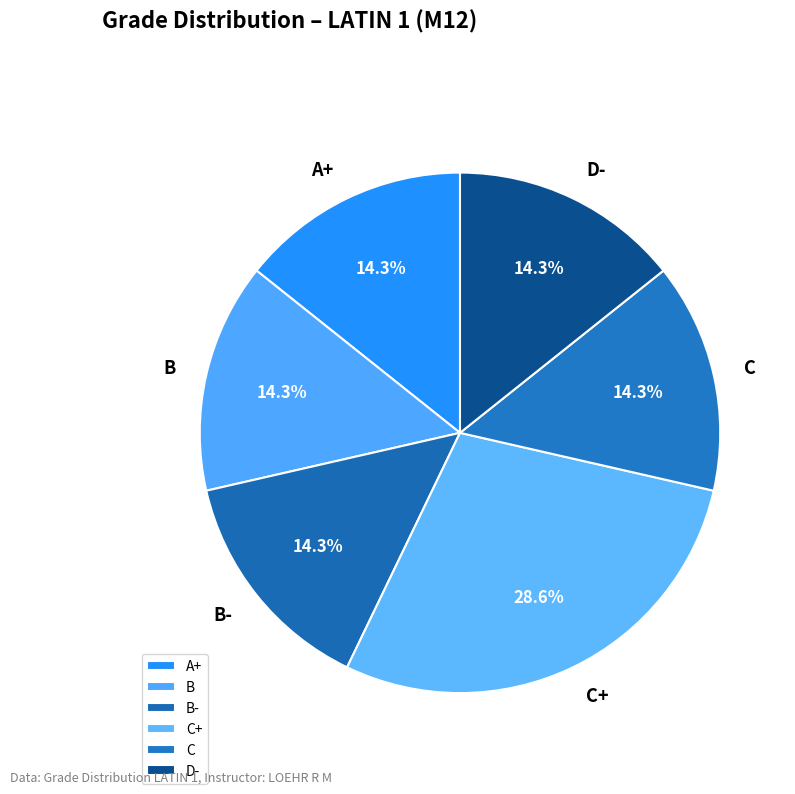

Does any single category account for the majority?

No